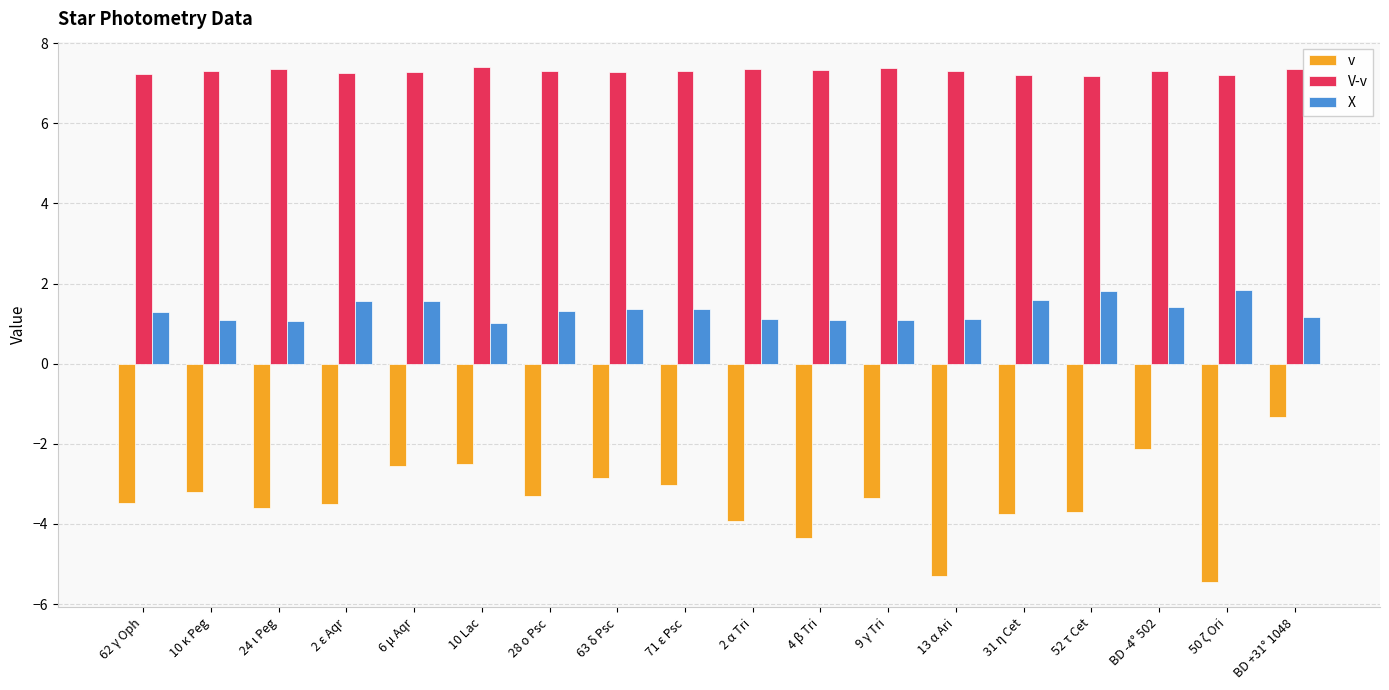

True or false: v has a value of -1.3 at BD +31° 1048.

True